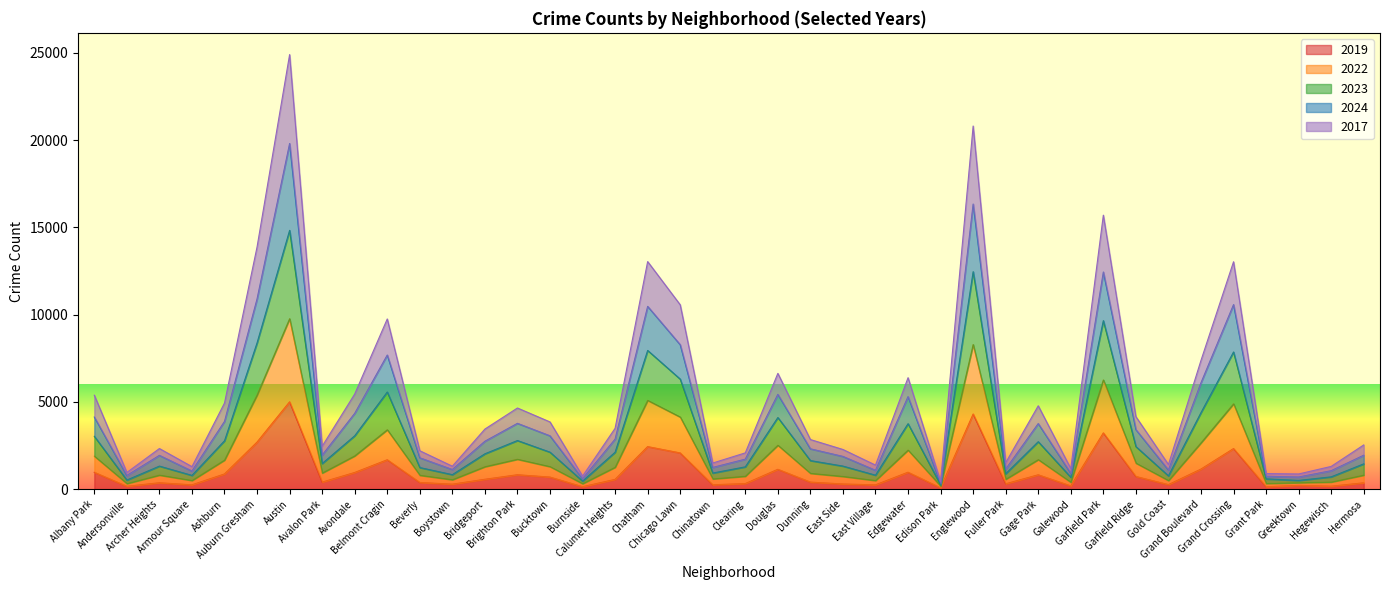

Reading left to right, list all the values displayed in this chart.

2019: Albany Park=968	Andersonville=166	Archer Heights=368	Armour Square=249	Ashburn=872	Auburn Gresham=2700	Austin=5008	Avalon Park=405	Avondale=957	Belmont Cragin=1687	Beverly=385	Boystown=287	Bridgeport=568	Brighton Park=828	Bucktown=694	Burnside=142	Calumet Heights=561	Chatham=2441	Chicago Lawn=2079	Chinatown=253	Clearing=322	Douglas=1140	Dunning=406	East Side=298	East Village=248	Edgewater=972	Edison Park=77	Englewood=4310	Fuller Park=308	Gage Park=825	Galewood=189	Garfield Park=3227	Garfield Ridge=728	Gold Coast=261	Grand Boulevard=1153	Grand Crossing=2328	Grant Park=138	Greektown=220	Hegewisch=171	Hermosa=365
2022: Albany Park=3032	Andersonville=524	Archer Heights=1323	Armour Square=791	Ashburn=2775	Auburn Gresham=8386	Austin=14835	Avalon Park=1469	Avondale=3062	Belmont Cragin=5571	Beverly=1241	Boystown=833	Bridgeport=2029	Brighton Park=2789	Bucktown=2122	Burnside=463	Calumet Heights=2119	Chatham=7953	Chicago Lawn=6309	Chinatown=926	Clearing=1281	Douglas=4107	Dunning=1640	East Side=1324	East Village=803	Edgewater=3754	Edison Park=247	Englewood=12466	Fuller Park=884	Gage Park=2723	Galewood=684	Garfield Park=9660	Garfield Ridge=2443	Gold Coast=765	Grand Boulevard=4391	Grand Crossing=7865	Grant Park=591	Greektown=503	Hegewisch=708	Hermosa=1452
2023: Albany Park=4136	Andersonville=787	Archer Heights=1939	Armour Square=1042	Ashburn=3886	Auburn Gresham=10910	Austin=19812	Avalon Park=1953	Avondale=4348	Belmont Cragin=7690	Beverly=1800	Boystown=1129	Bridgeport=2749	Brighton Park=3775	Bucktown=3060	Burnside=603	Calumet Heights=2870	Chatham=10479	Chicago Lawn=8282	Chinatown=1247	Clearing=1722	Douglas=5437	Dunning=2315	East Side=1879	East Village=1084	Edgewater=5308	Edison Park=344	Englewood=16343	Fuller Park=1153	Gage Park=3762	Galewood=915	Garfield Park=12448	Garfield Ridge=3416	Gold Coast=1102	Grand Boulevard=6102	Grand Crossing=10579	Grant Park=742	Greektown=697	Hegewisch=1060	Hermosa=1947
2024: Albany Park=5388	Andersonville=958	Archer Heights=2330	Armour Square=1292	Ashburn=4939	Auburn Gresham=13883	Austin=24908	Avalon Park=2461	Avondale=5455	Belmont Cragin=9756	Beverly=2203	Boystown=1317	Bridgeport=3446	Brighton Park=4654	Bucktown=3855	Burnside=748	Calumet Heights=3490	Chatham=13045	Chicago Lawn=10570	Chinatown=1500	Clearing=2082	Douglas=6638	Dunning=2846	East Side=2276	East Village=1380	Edgewater=6390	Edison Park=431	Englewood=20814	Fuller Park=1518	Gage Park=4781	Galewood=1180	Garfield Park=15705	Garfield Ridge=4159	Gold Coast=1413	Grand Boulevard=7383	Grand Crossing=13035	Grant Park=896	Greektown=873	Hegewisch=1306	Hermosa=2536
2017: Albany Park=1894	Andersonville=323	Archer Heights=808	Armour Square=500	Ashburn=1669	Auburn Gresham=5398	Austin=9771	Avalon Park=927	Avondale=1910	Belmont Cragin=3406	Beverly=799	Boystown=545	Bridgeport=1290	Brighton Park=1716	Bucktown=1293	Burnside=317	Calumet Heights=1259	Chatham=5091	Chicago Lawn=4135	Chinatown=591	Clearing=744	Douglas=2519	Dunning=910	East Side=732	East Village=498	Edgewater=2241	Edison Park=176	Englewood=8290	Fuller Park=571	Gage Park=1695	Galewood=399	Garfield Park=6262	Garfield Ridge=1494	Gold Coast=497	Grand Boulevard=2657	Grand Crossing=4894	Grant Park=330	Greektown=374	Hegewisch=411	Hermosa=807